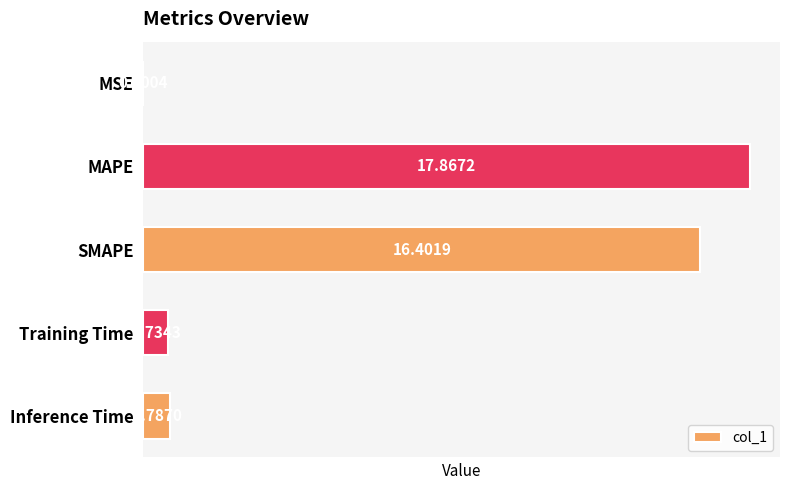

What is the change in value from SMAPE to Training Time?

-15.7